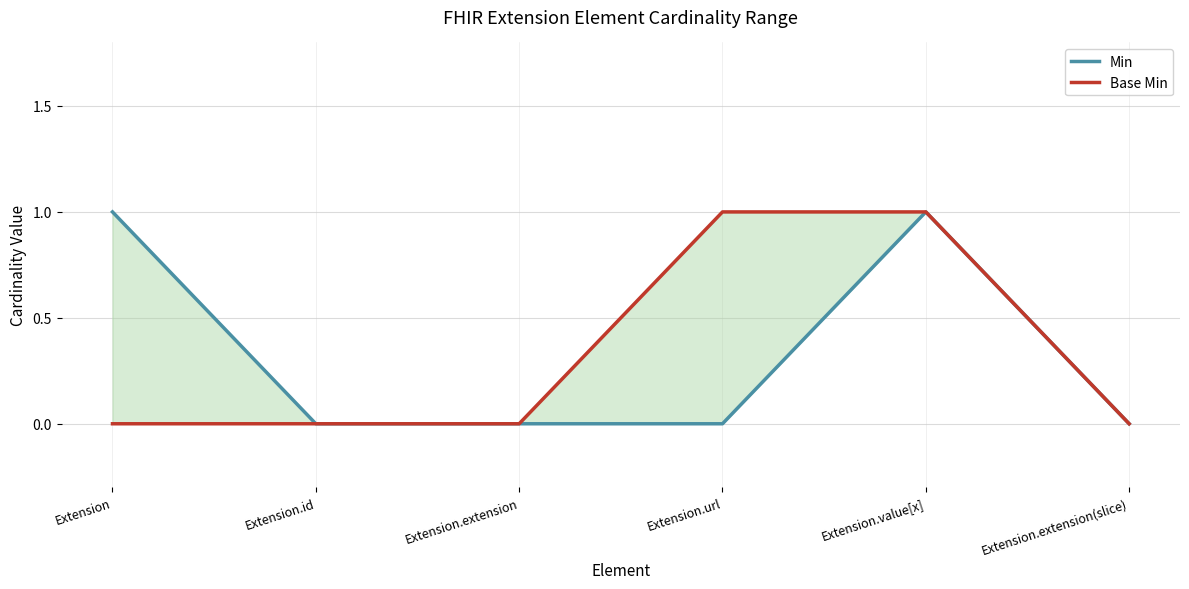

Where is Min nearest to the value 0?

Extension.id